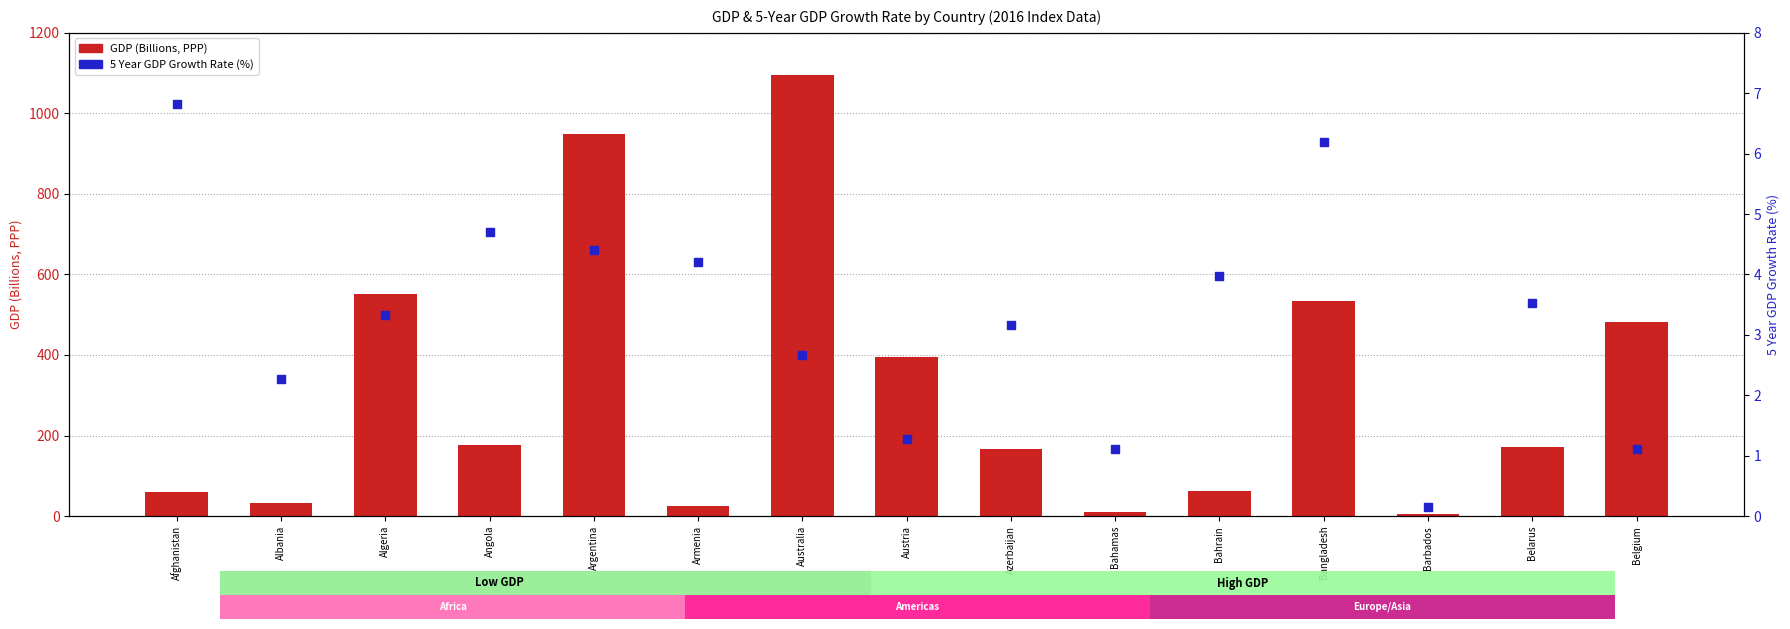

What is the total value across all series at Australia?

1098.1